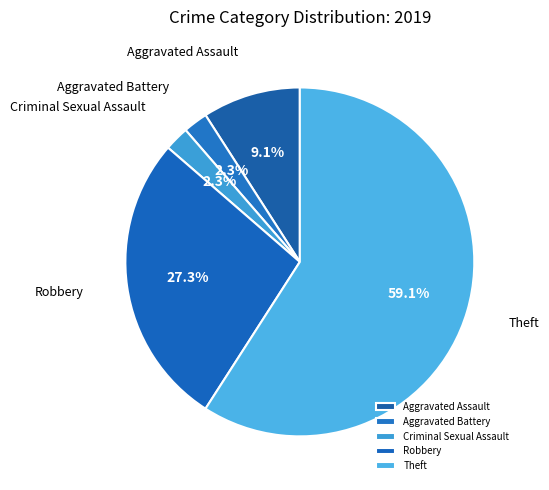

To the nearest percent, what portion does Criminal Sexual Assault represent?

2%